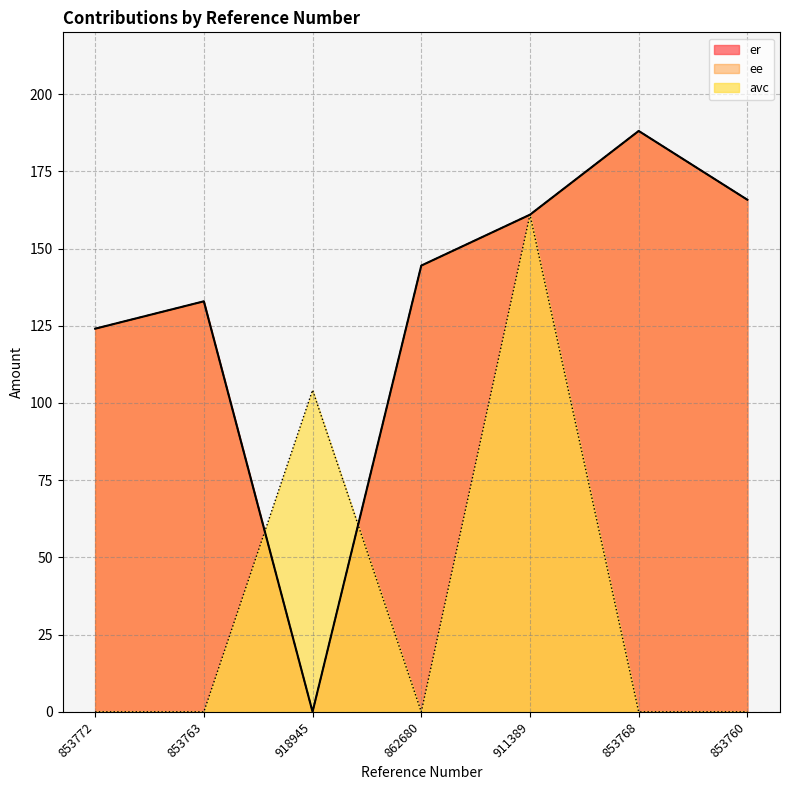

How many data points does each series have?

7